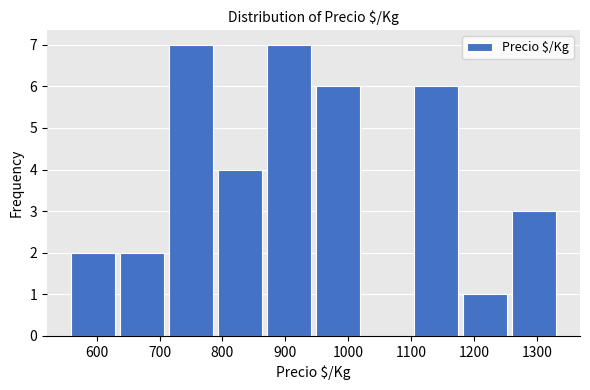

Reading left to right, list every bar in this chart as the range it spans on the x-axis followed by its height. Neither the bar edges nor the heights are printed on the chart, so give them approximately, as read against the axes.

560 to 630: 2
630 to 710: 2
710 to 790: 7
790 to 870: 4
870 to 940: 7
940 to 1020: 6
1020 to 1100: 0
1100 to 1180: 6
1180 to 1260: 1
1260 to 1330: 3